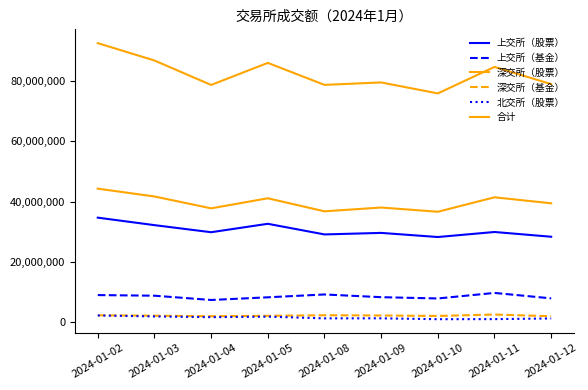

How many lines are shown in the chart?

6